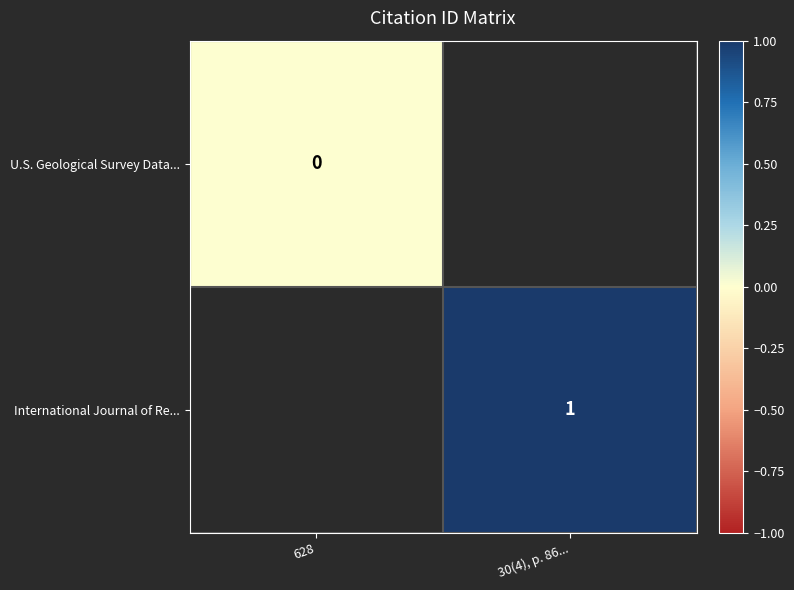

Is it true that International Journal of Re... equals 1 at 30(4), p. 86...?

True